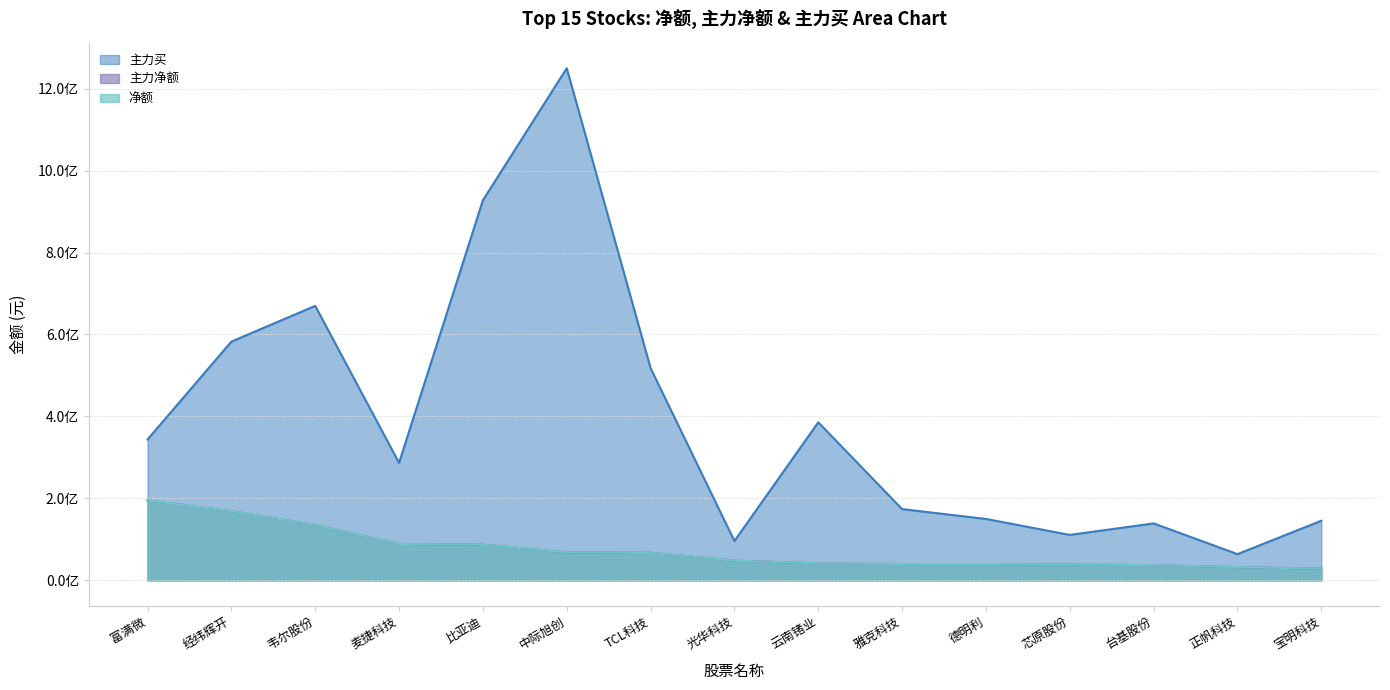

True or false: 净额 and 主力买 cross at least once.

False